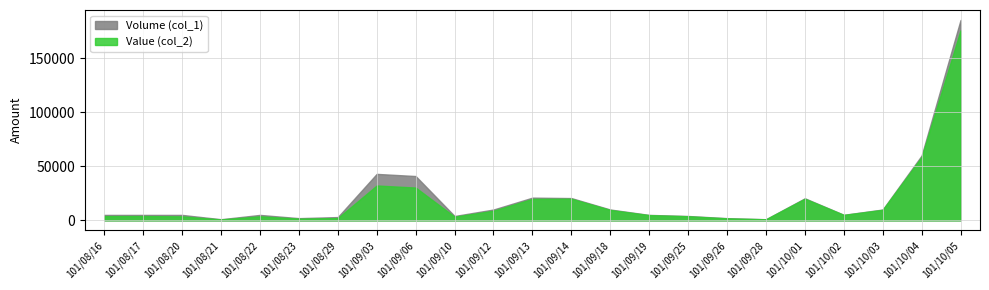

After their last crossing, which series has the higher values: Volume (col_1) or Value (col_2)?

Value (col_2)